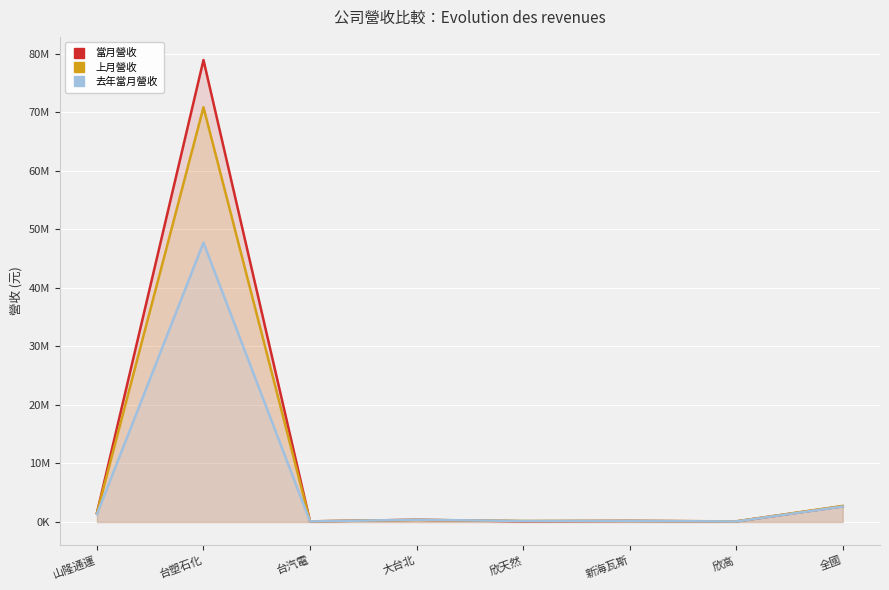

Where do 當月營收 and 去年當月營收 first cross each other?

大台北 and 欣天然